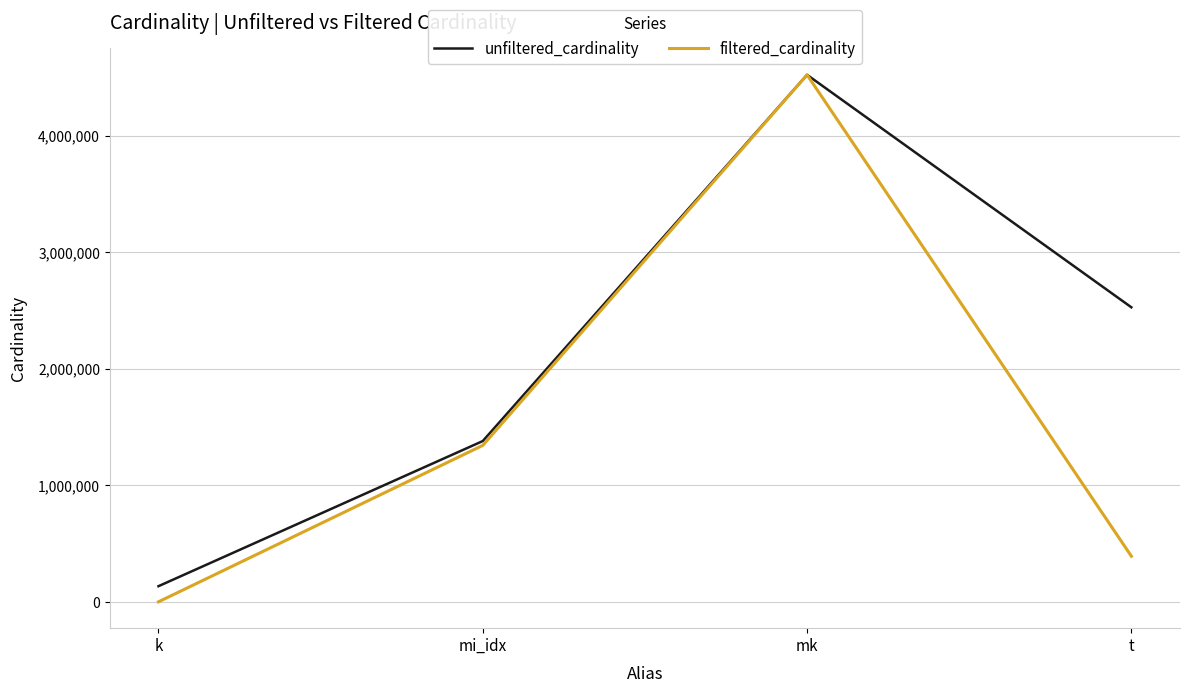

What is the approximate value of filtered_cardinality at t?

391666